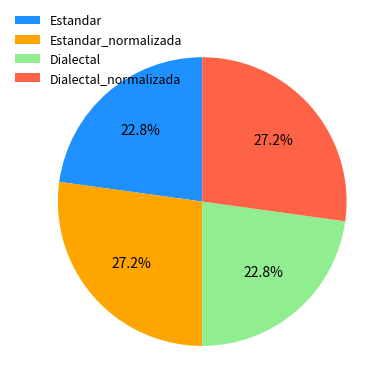

How many segments does this pie chart have?

4